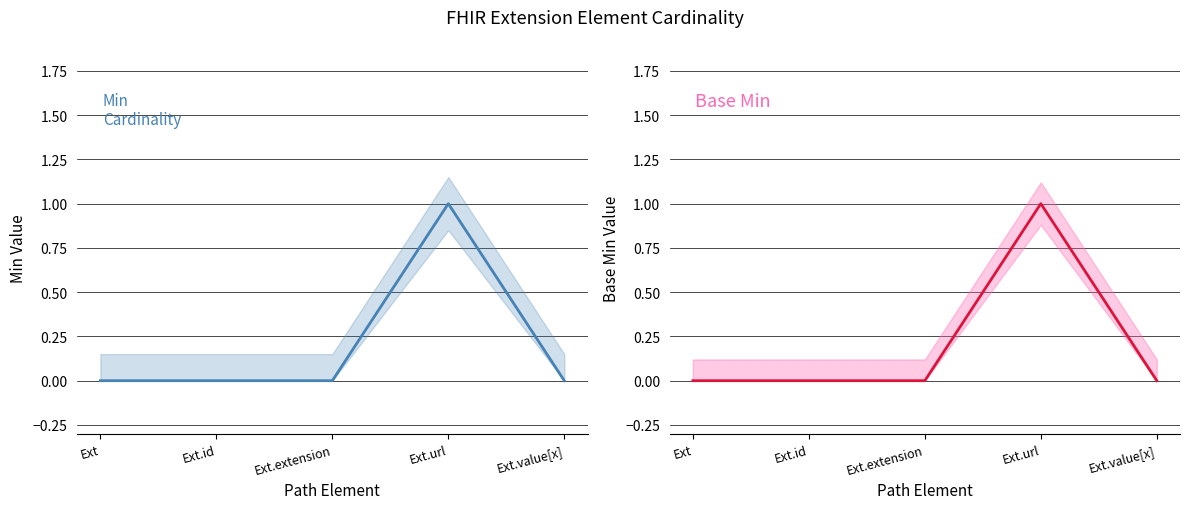

True or false: Min has more than 0 interior local peaks.

True